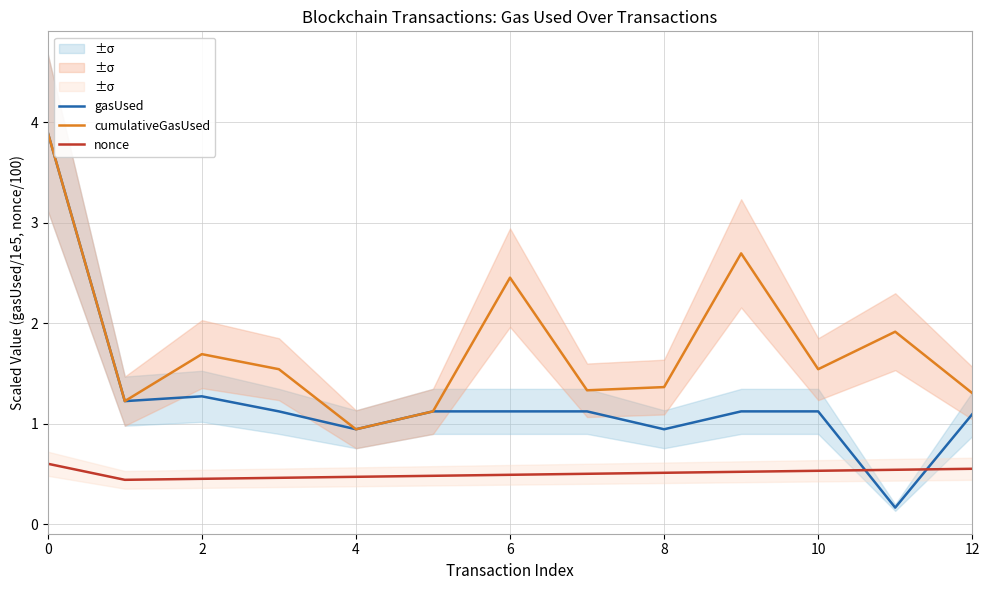

True or false: cumulativeGasUsed has a value of 0.6 at 8.

False